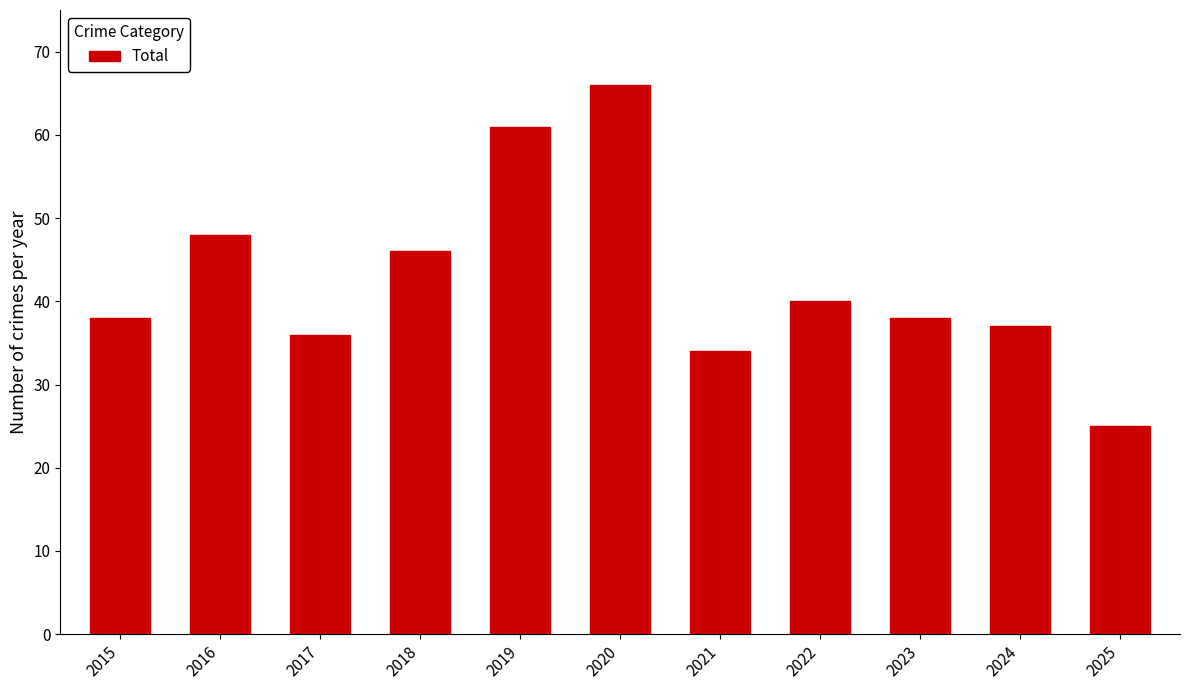

What is the value of the 7th bar from the left?

34